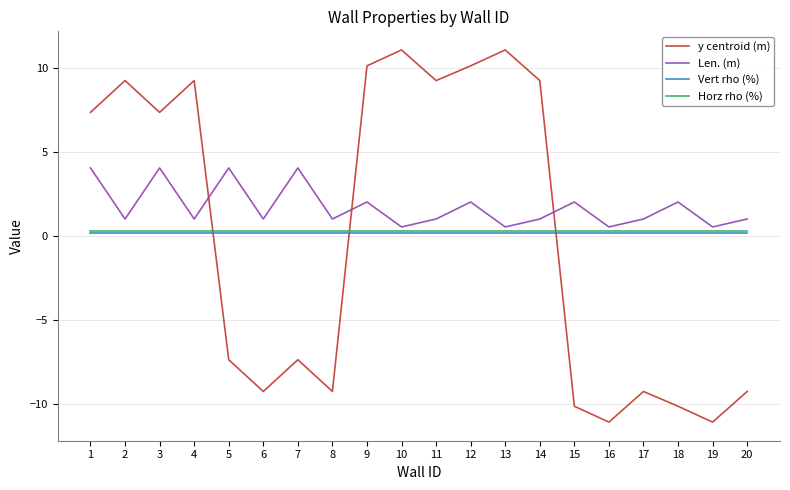

Where do Horz rho (%) and y centroid (m) first cross each other?

4 and 5